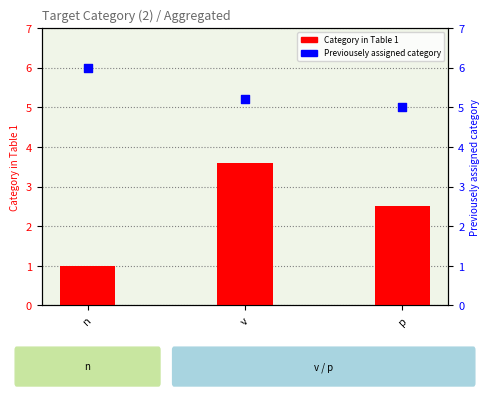

Which series contains the lowest Y value?

Category in Table 1